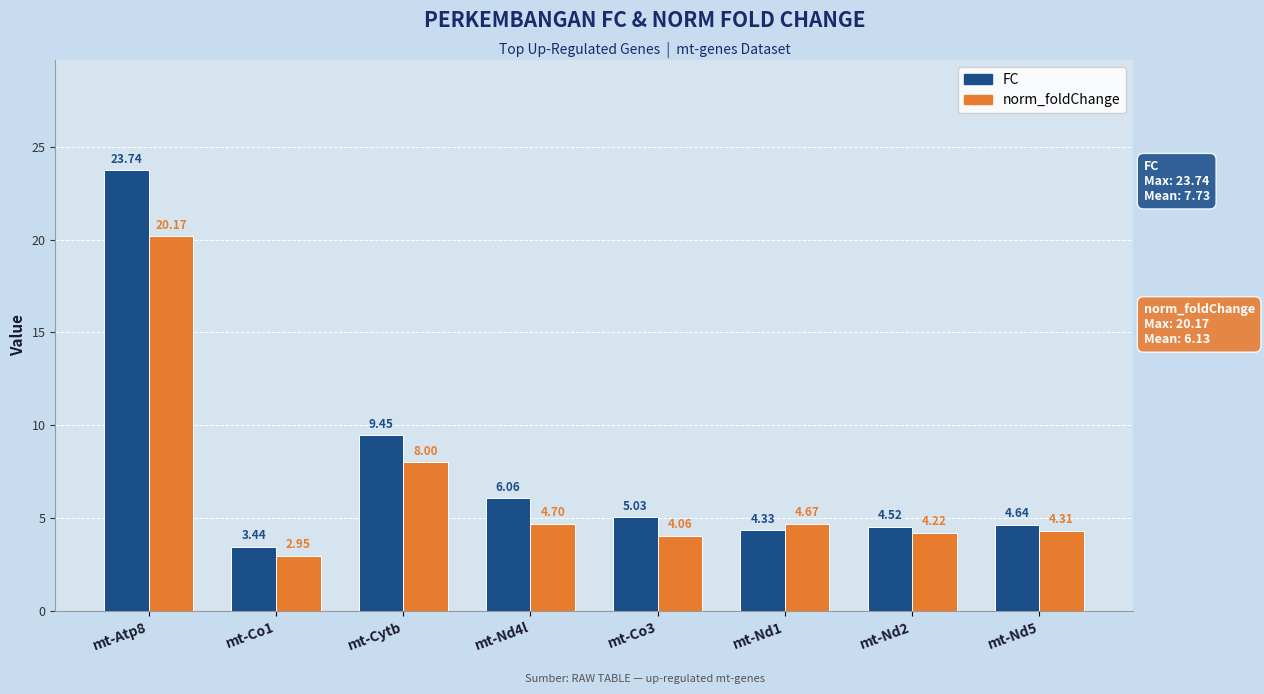

True or false: norm_foldChange has a value of 9.6 at mt-Atp8.

False